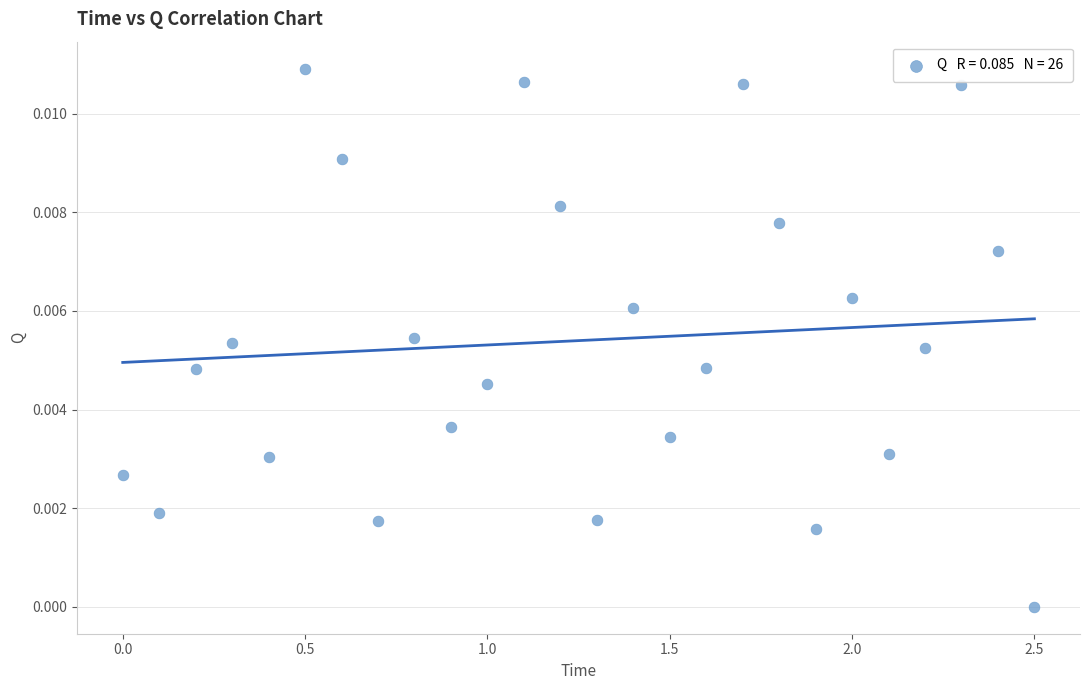

What is the range of X values (max minus min)?

2.5